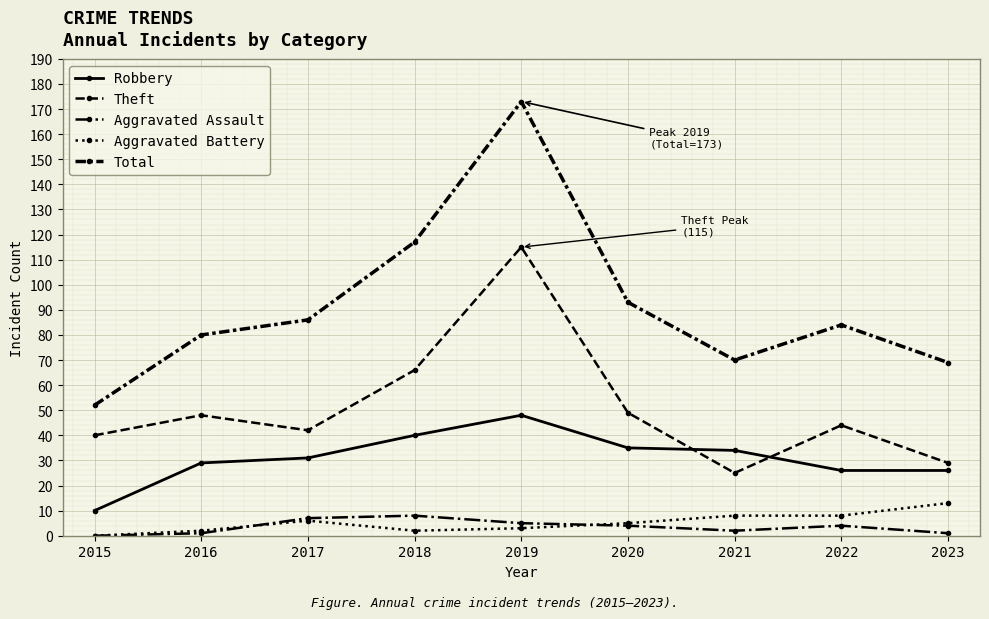

What is the maximum value shown in the chart?

173